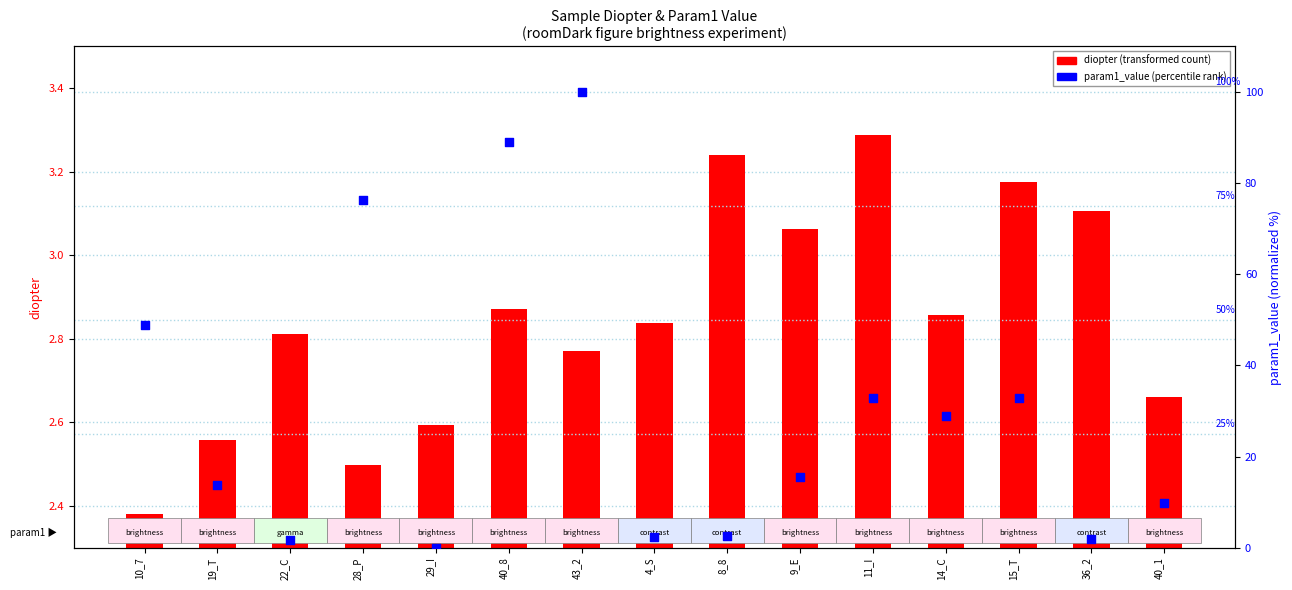

At how many categories does at least one series exceed 20?

7